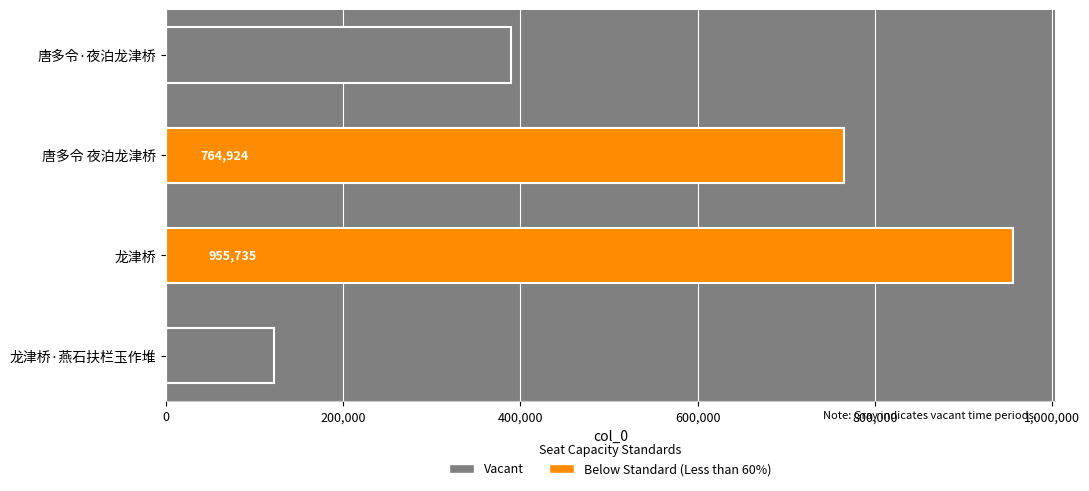

How many values are below 764924?

2